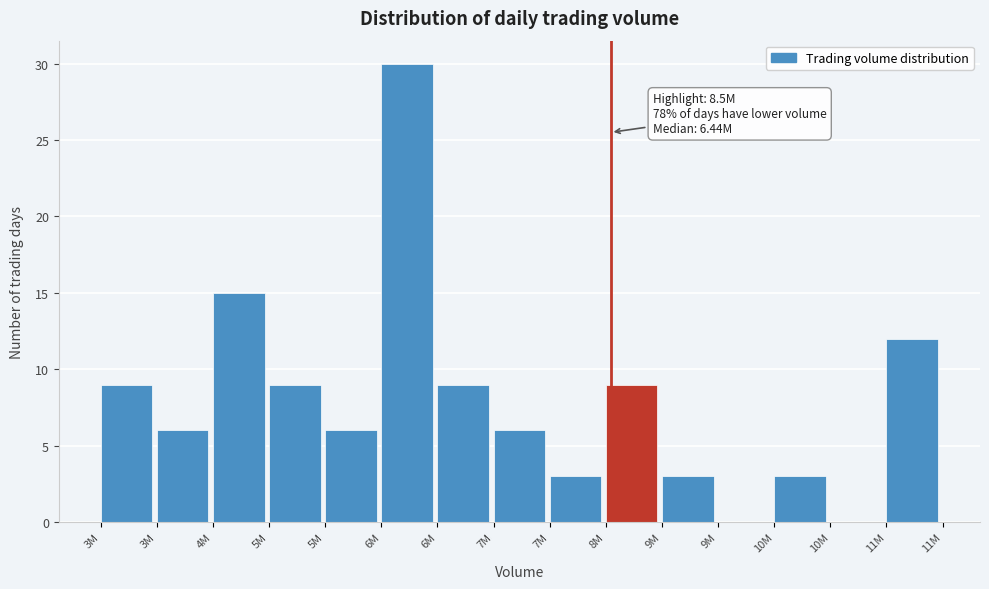

Are the bars horizontal?

No